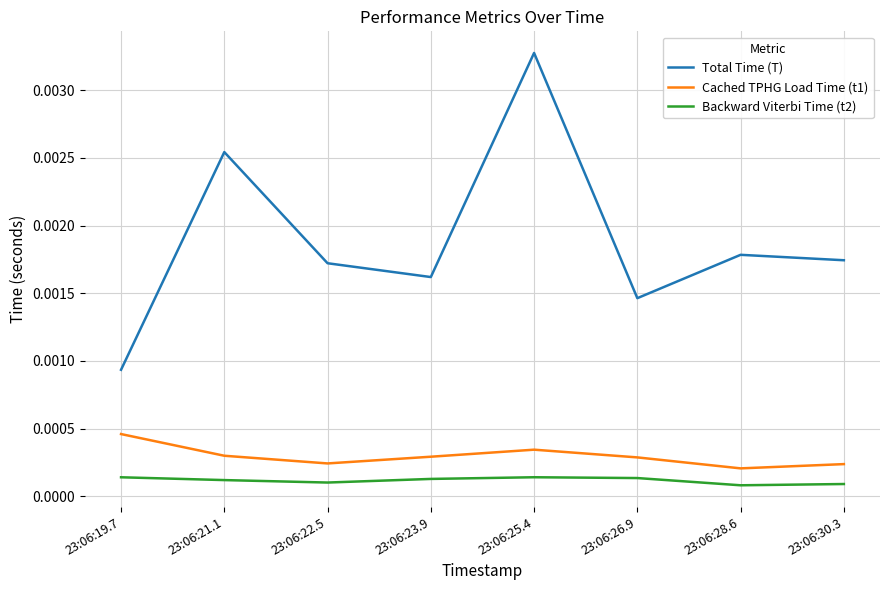

At which label is Total Time (T) closest to 0?

23:06:19.7